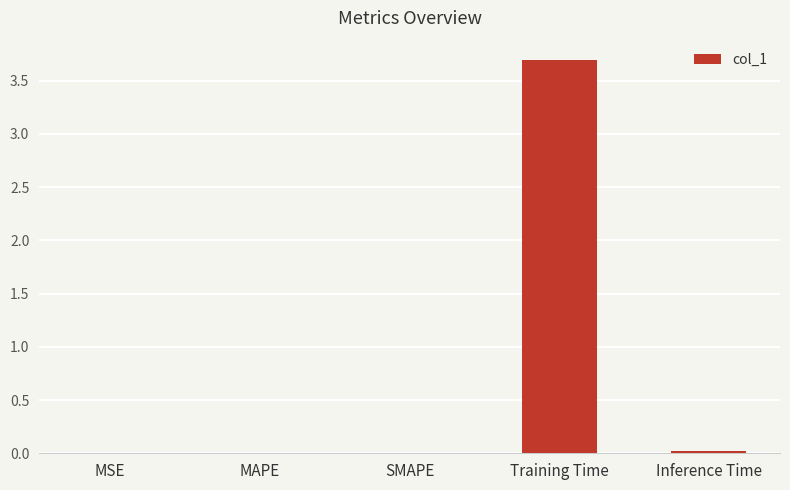

True or false: the data shows 2.1 at Training Time.

False